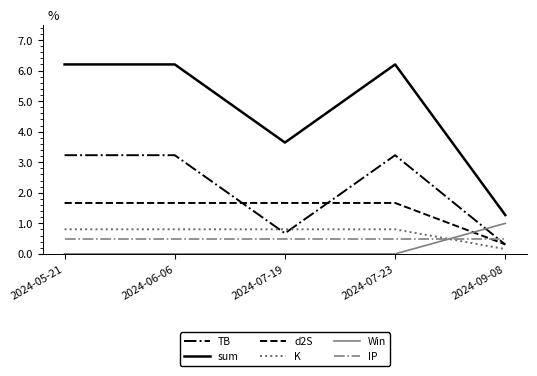

At which label is d2S closest to 0?

2024-09-08